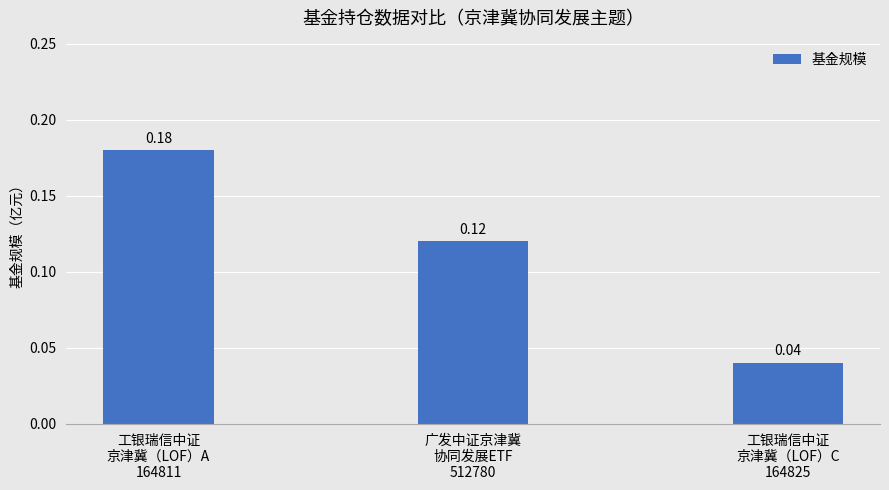

List the labels in order of value, smallest first.

工银瑞信中证
京津冀（LOF）C
164825, 广发中证京津冀
协同发展ETF
512780, 工银瑞信中证
京津冀（LOF）A
164811